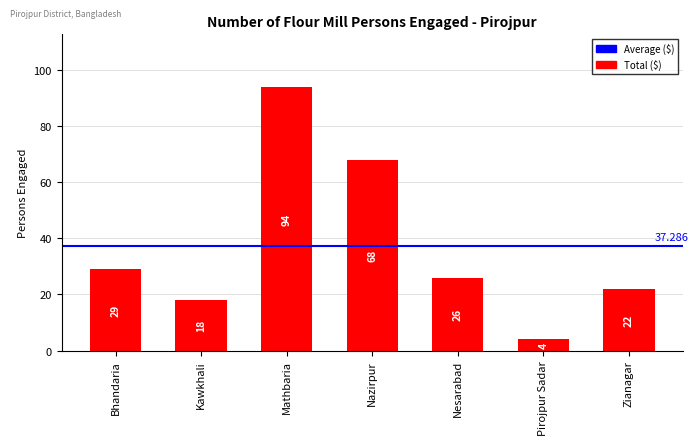

Which has a higher value, Pirojpur Sadar or Zianagar?

Zianagar